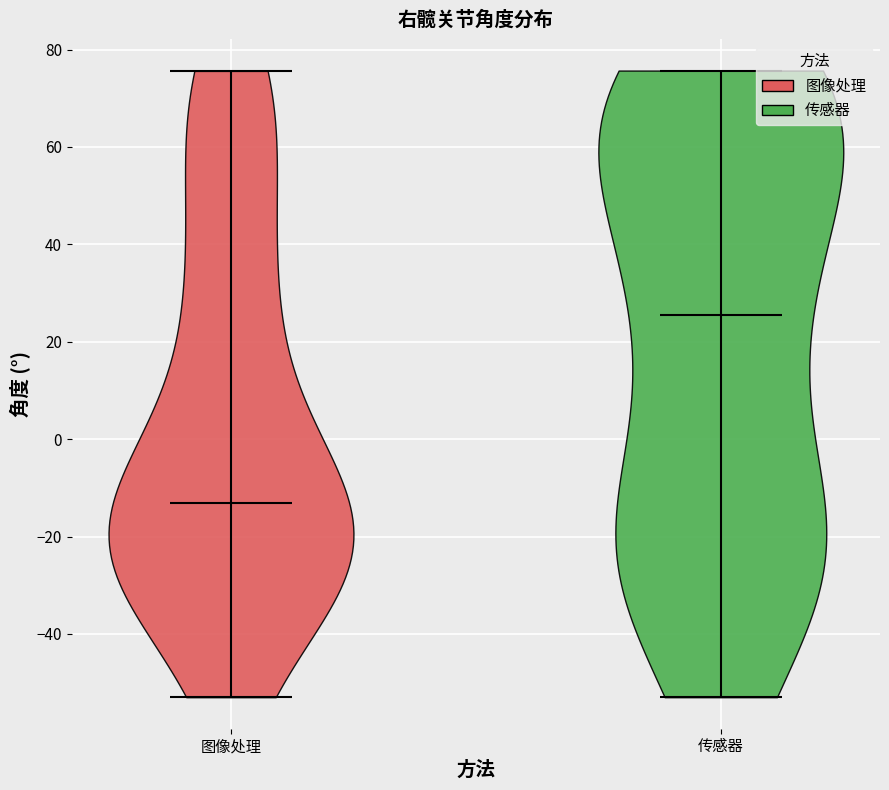

Which violin has the highest median line?

传感器